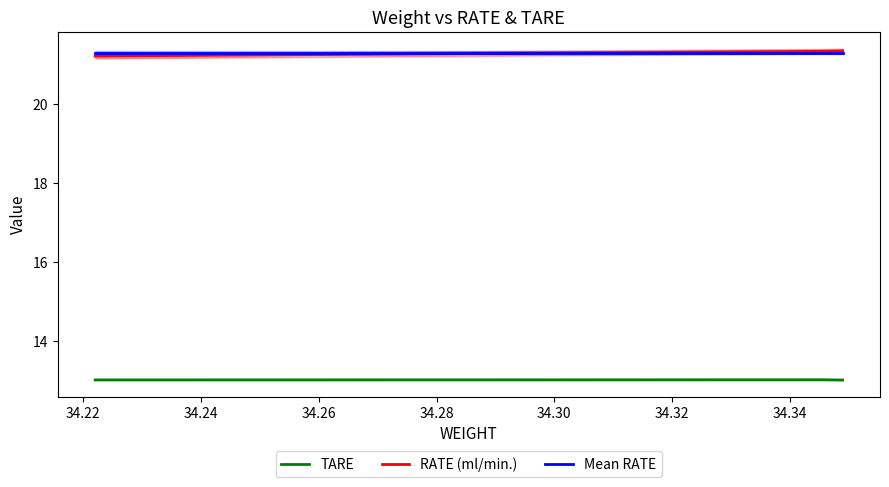

The value of TARE at 34.349 is 13.0. True or false?

True